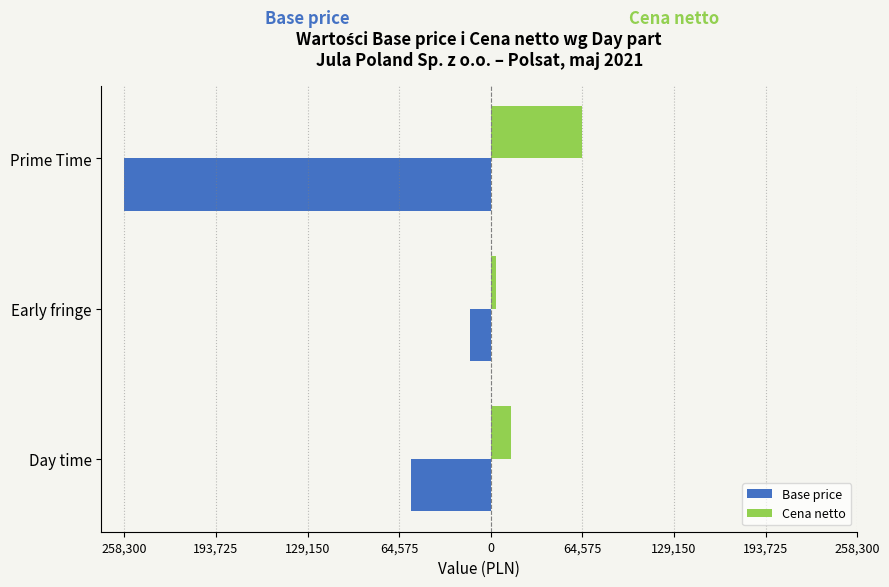

What are all the series names shown in the legend?

Base price, Cena netto